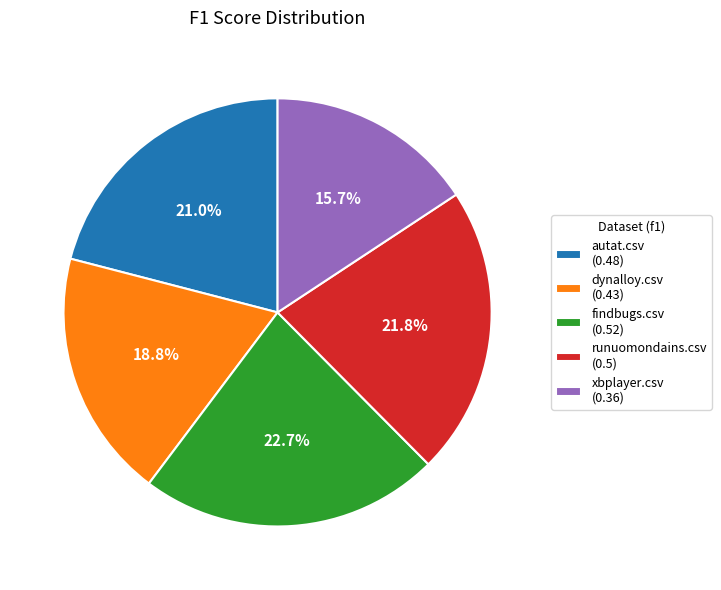

To the nearest percent, what percentage of the pie is findbugs.csv?

23%